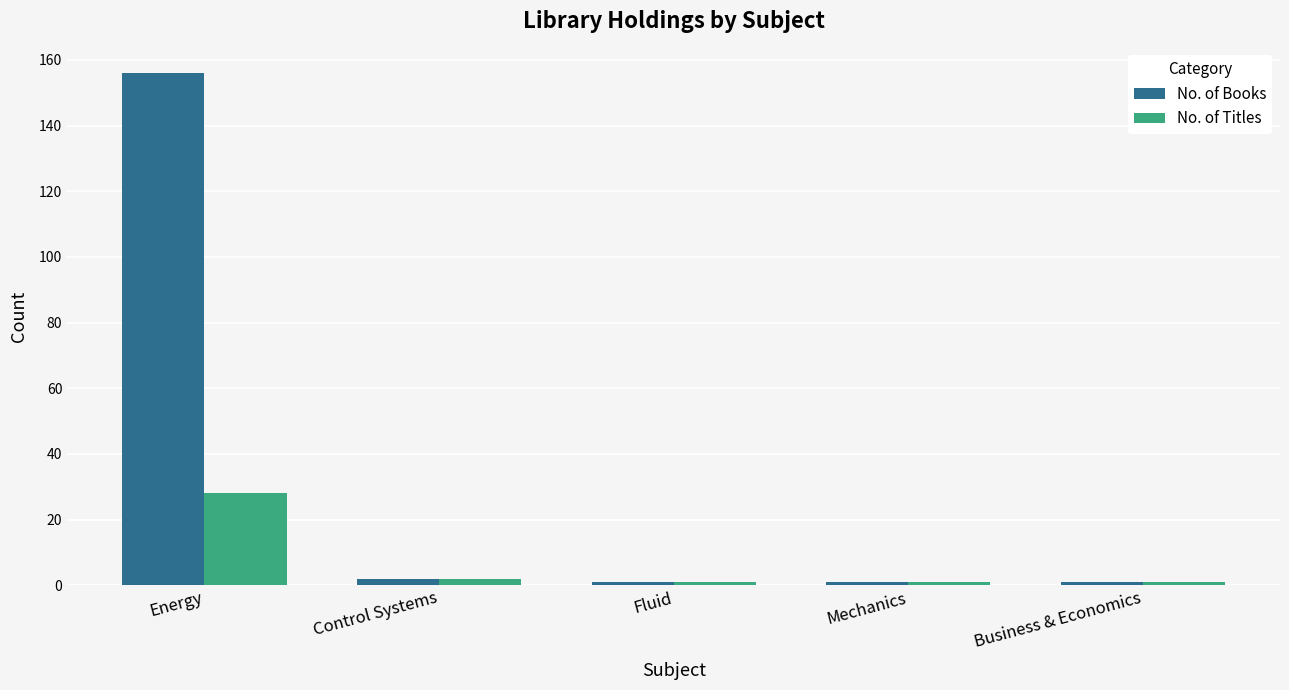

Which series has the largest range (max minus min)?

No. of Books